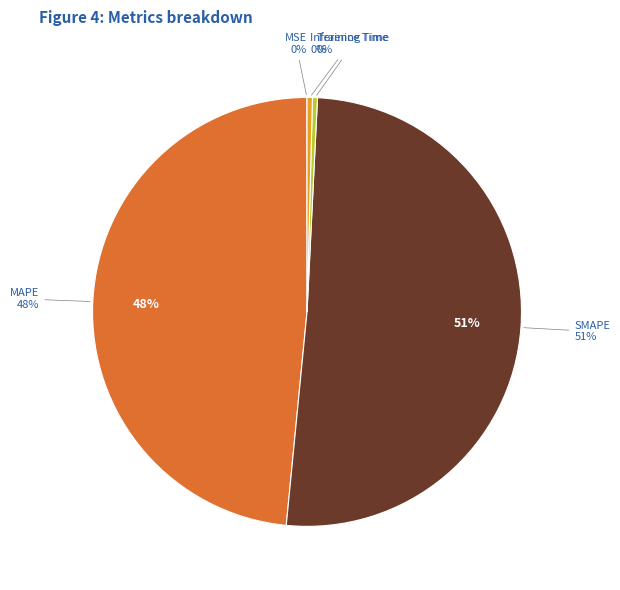

The Inference Time slice represents 0% of the pie. True or false?

True